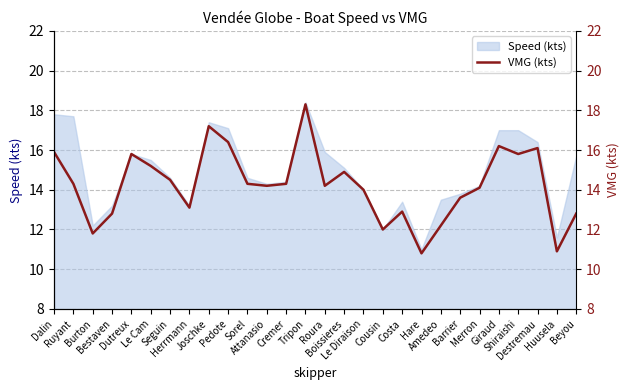

How many points are higher than both their immediate neighbors (excluding endpoints)?

7